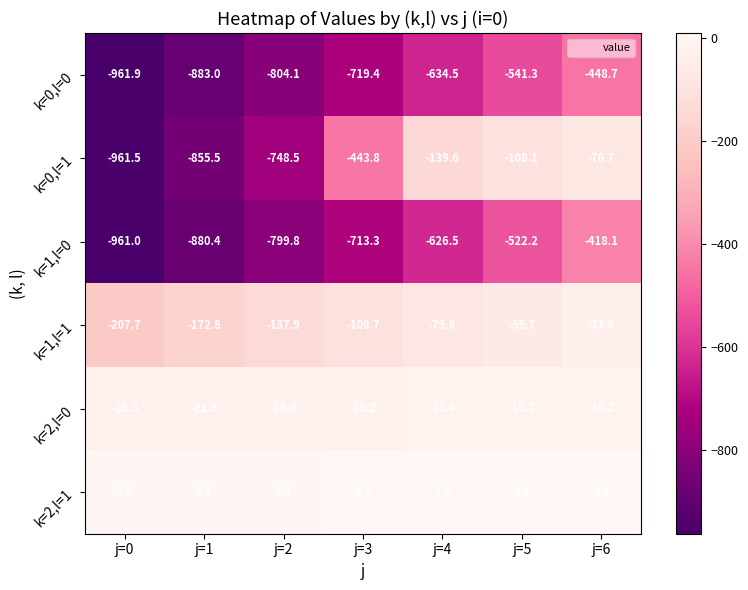

What is the highest value of the k=0,l=1 series?

-76.7